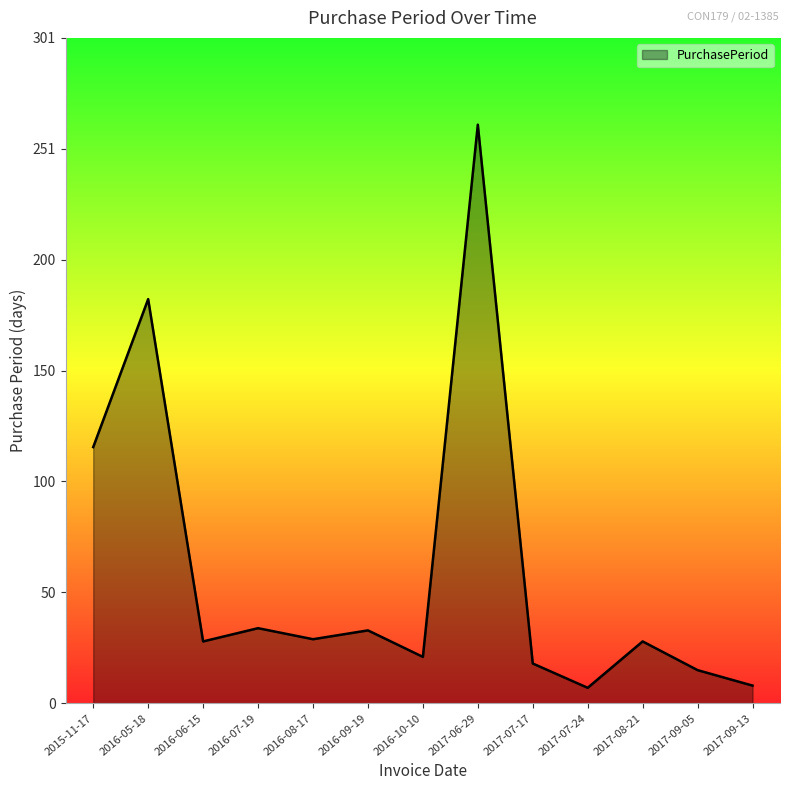

What is the sum of the values at 2016-10-10 and 2016-05-18?

204